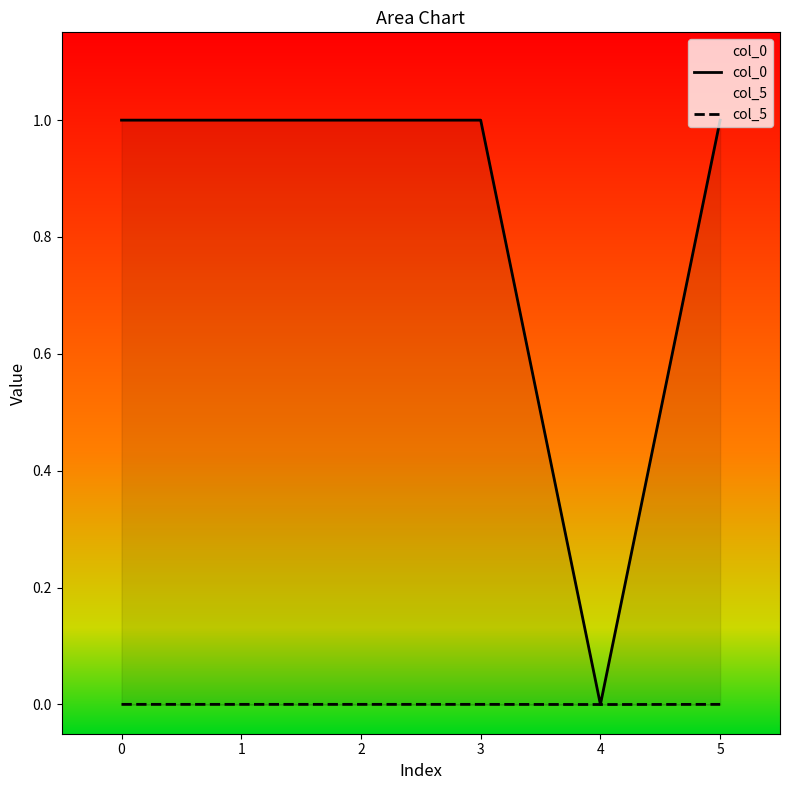

What is the sum of the col_0 values at 0 and 5?

2.0